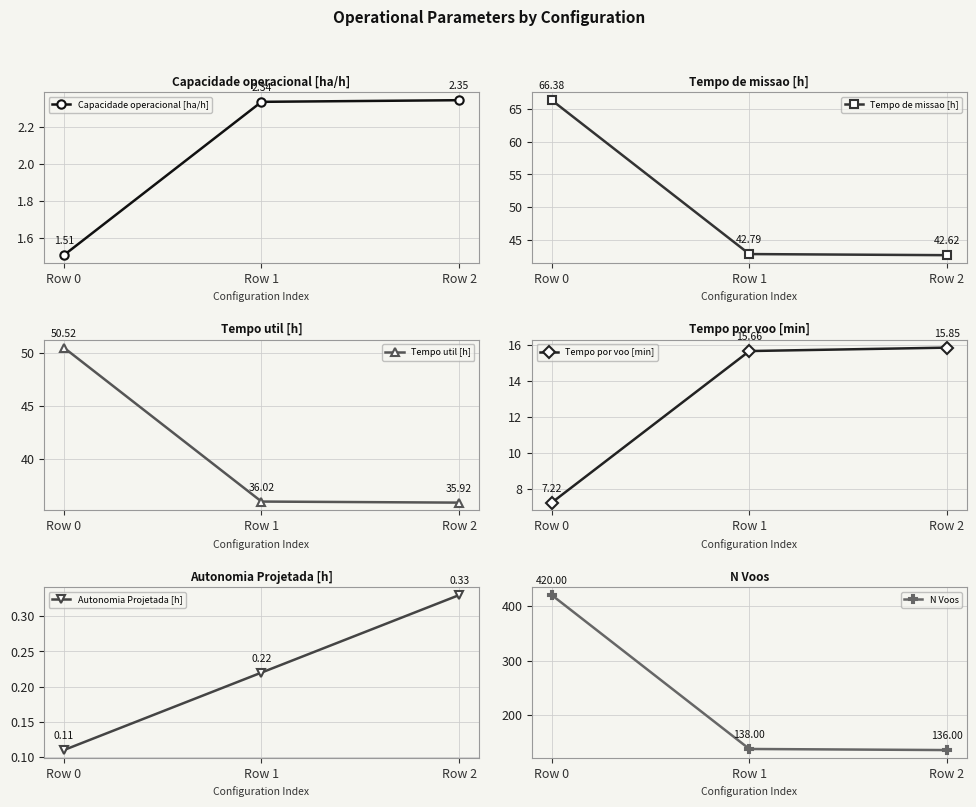

The Tempo de missao [h] series shows 66.4 at Row 0. True or false?

True